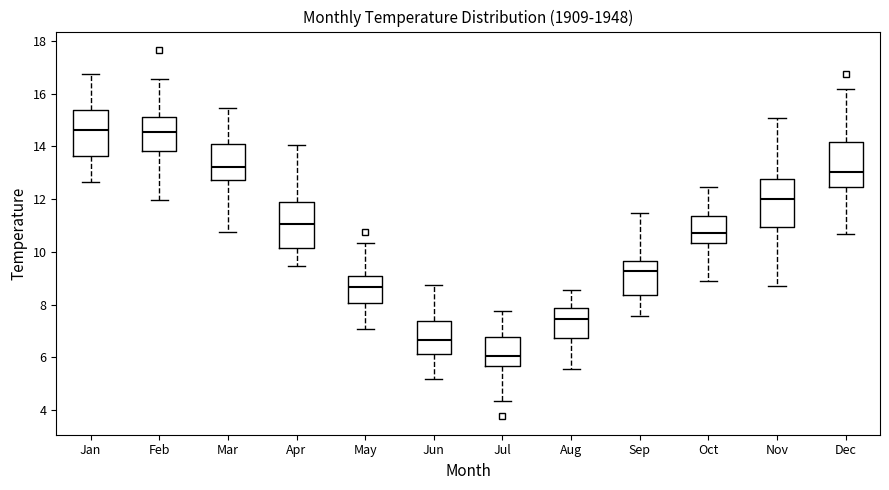

Reading left to right, read every box against the y-axis: the position of its median line, the range the box covers, and the ends of its whiskers. The values are not printed on the chart, so give them approximately, as read against the axis.

Jan: median 14.6, box 13.6 to 15.4, whiskers 12.6 to 16.8
Feb: median 14.6, box 13.8 to 15.2, whiskers 12.0 to 16.6
Mar: median 13.2, box 12.8 to 14.0, whiskers 10.8 to 15.4
Apr: median 11.0, box 10.2 to 12.0, whiskers 9.4 to 14.0
May: median 8.6, box 8.0 to 9.0, whiskers 7.0 to 10.4
Jun: median 6.6, box 6.2 to 7.4, whiskers 5.2 to 8.8
Jul: median 6.0, box 5.6 to 6.8, whiskers 4.4 to 7.8
Aug: median 7.4, box 6.8 to 7.8, whiskers 5.6 to 8.6
Sep: median 9.2, box 8.4 to 9.6, whiskers 7.6 to 11.4
Oct: median 10.8, box 10.4 to 11.4, whiskers 8.8 to 12.4
Nov: median 12.0, box 11.0 to 12.8, whiskers 8.6 to 15.0
Dec: median 13.0, box 12.4 to 14.2, whiskers 10.6 to 16.2